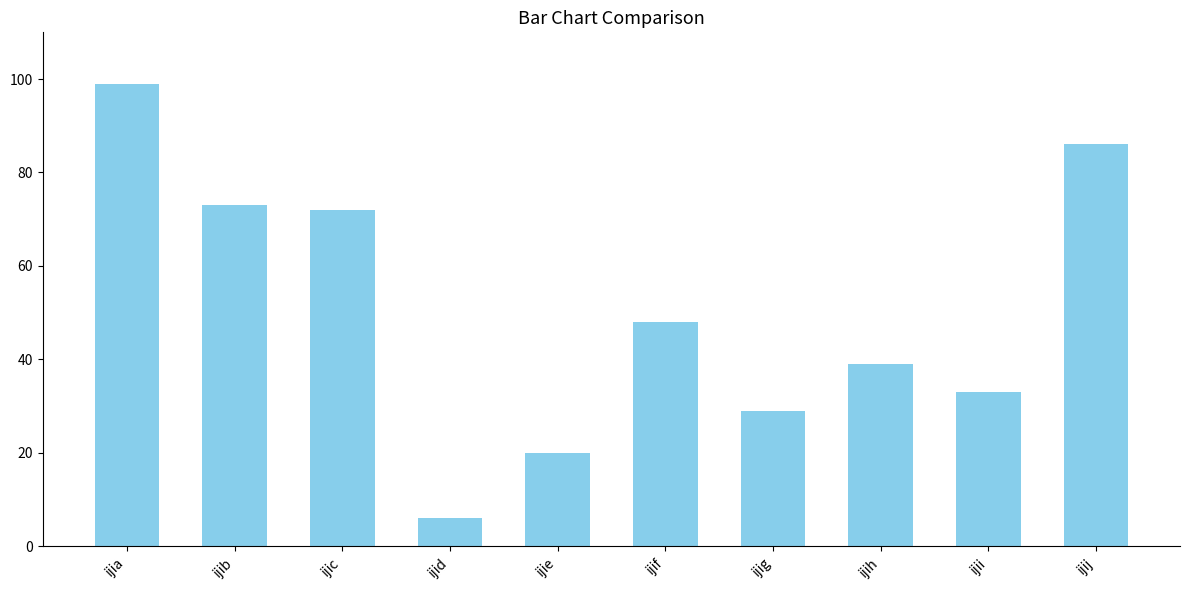

Approximately how many times larger is the value at ijih compared to ijig?

1.3